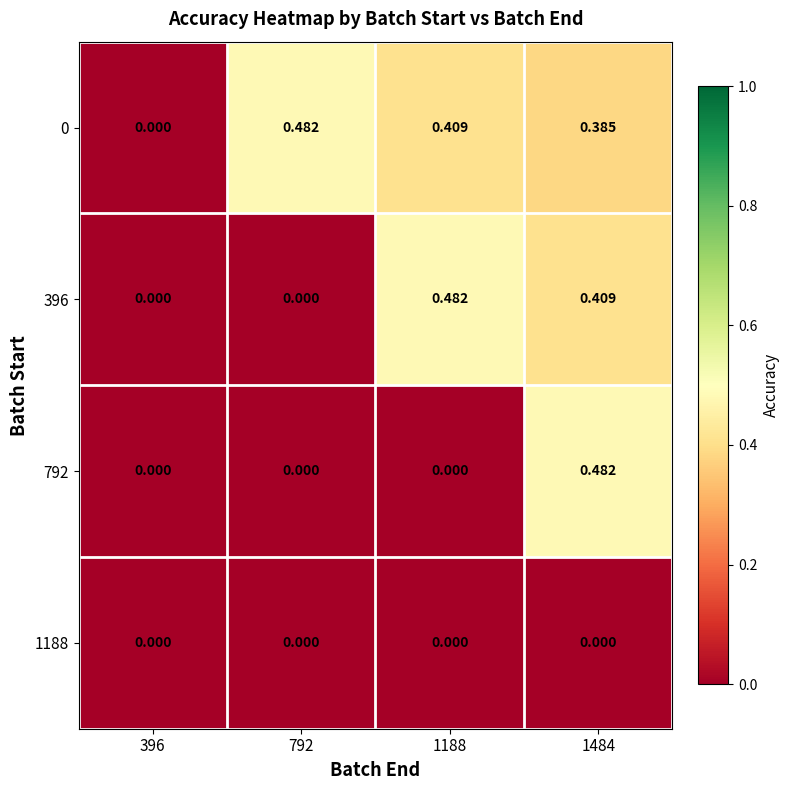

Is the value of 0 at 1484 greater than the value of 396 at 396?

Yes